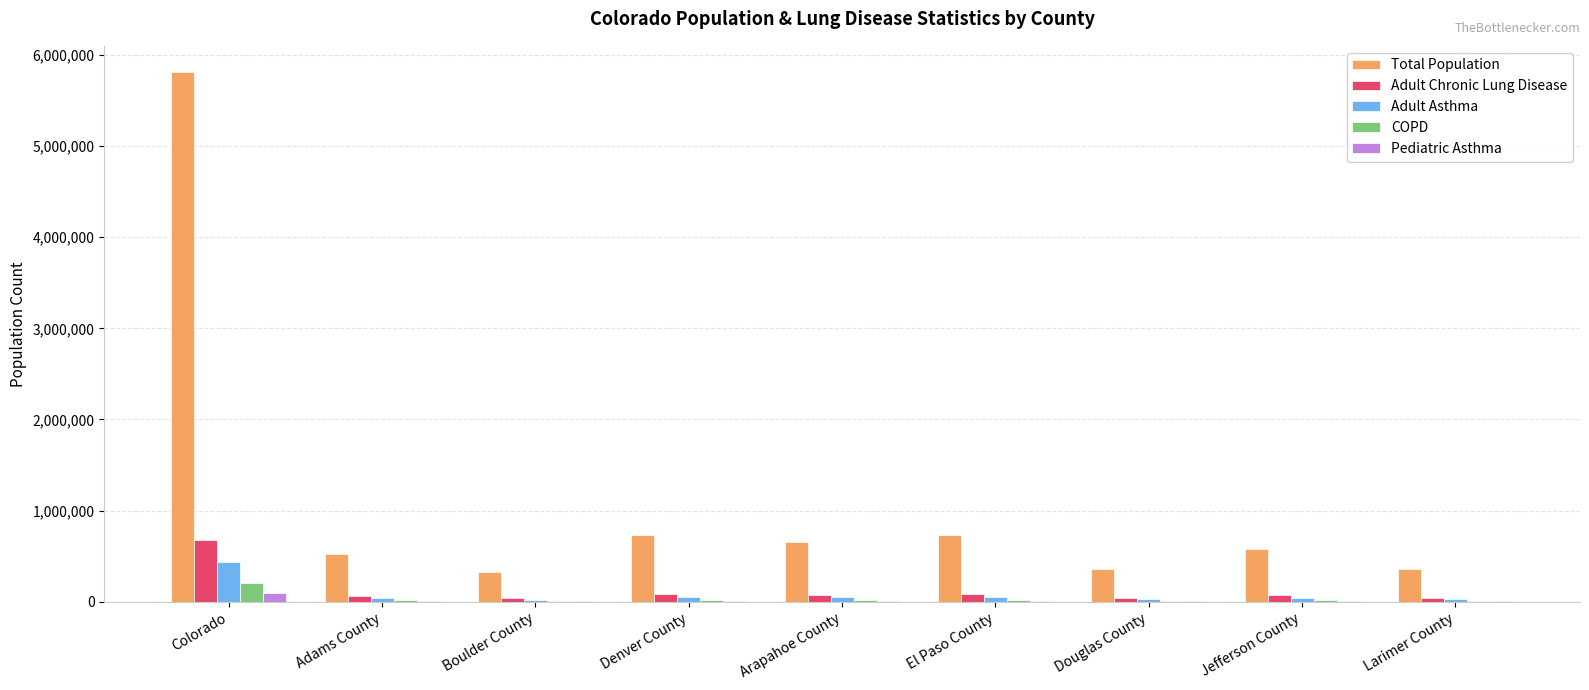

Which series changed the most between Denver County and Jefferson County?

Total Population